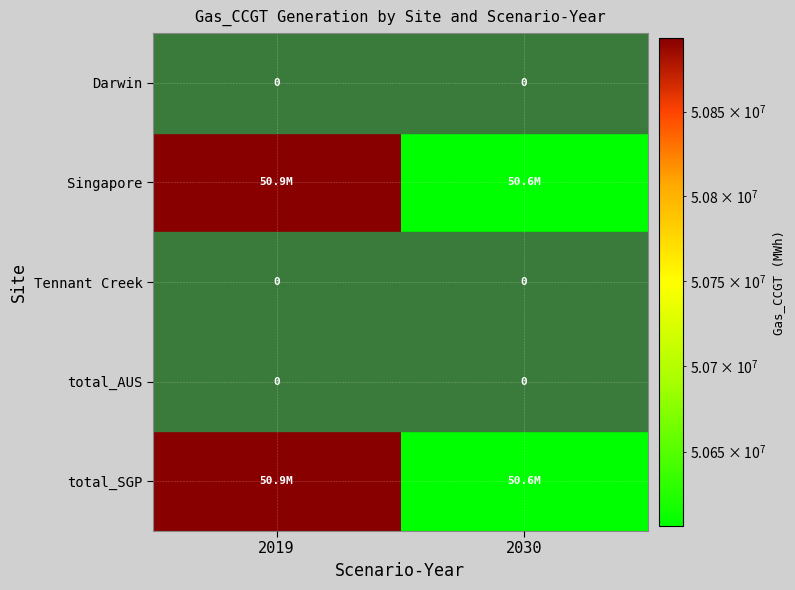

What is the difference between the maximum and minimum values in the Singapore series?

286936.5